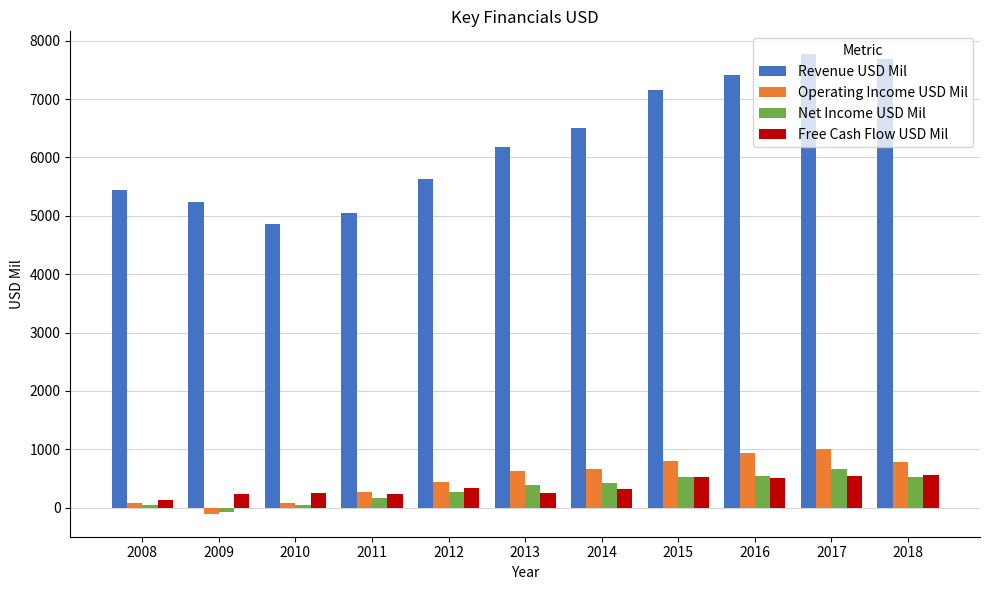

What is the difference between the second highest and second lowest values in the Revenue USD Mil series?

2636